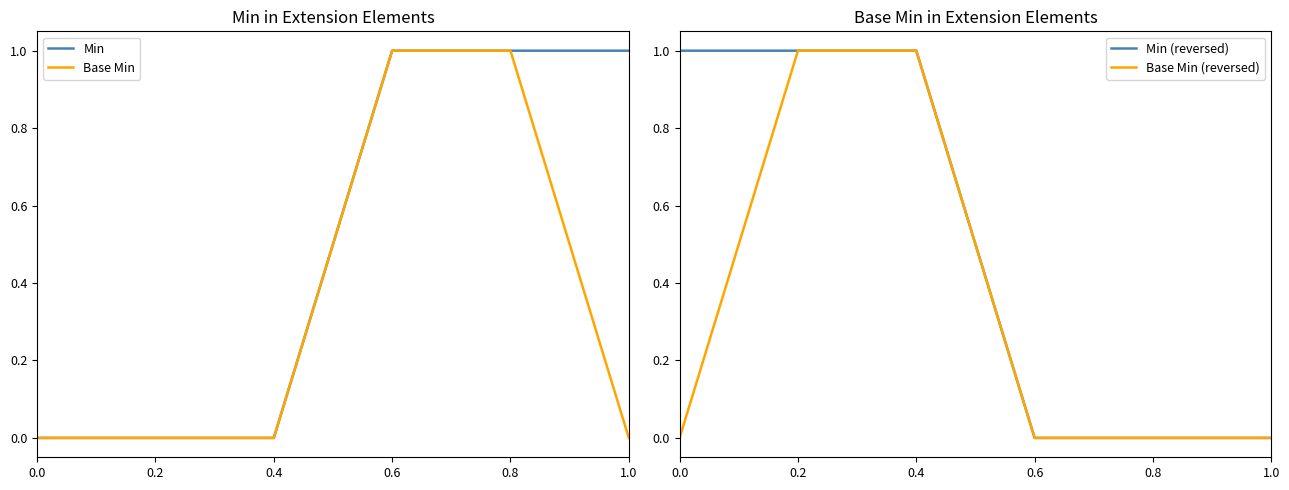

At which category is the sum across all series the highest?

0.2